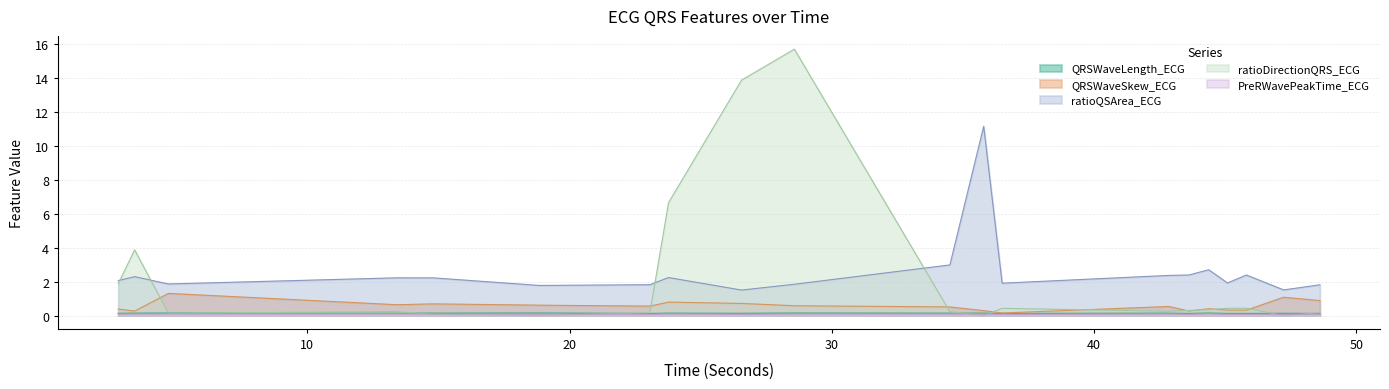

At which label does QRSWaveSkew_ECG reach its minimum?

36.4921875